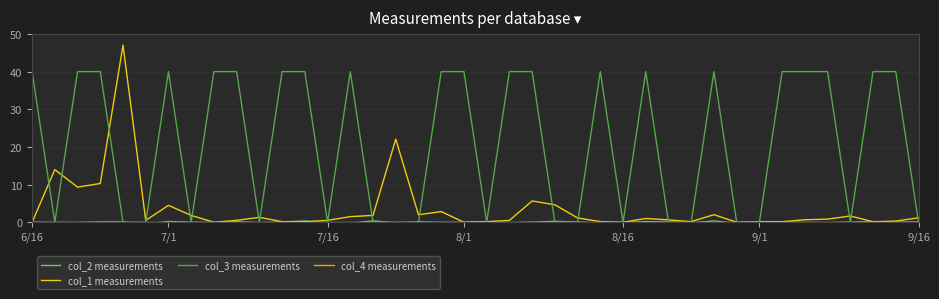

True or false: col_3 measurements has more than 1 interior local peaks.

True